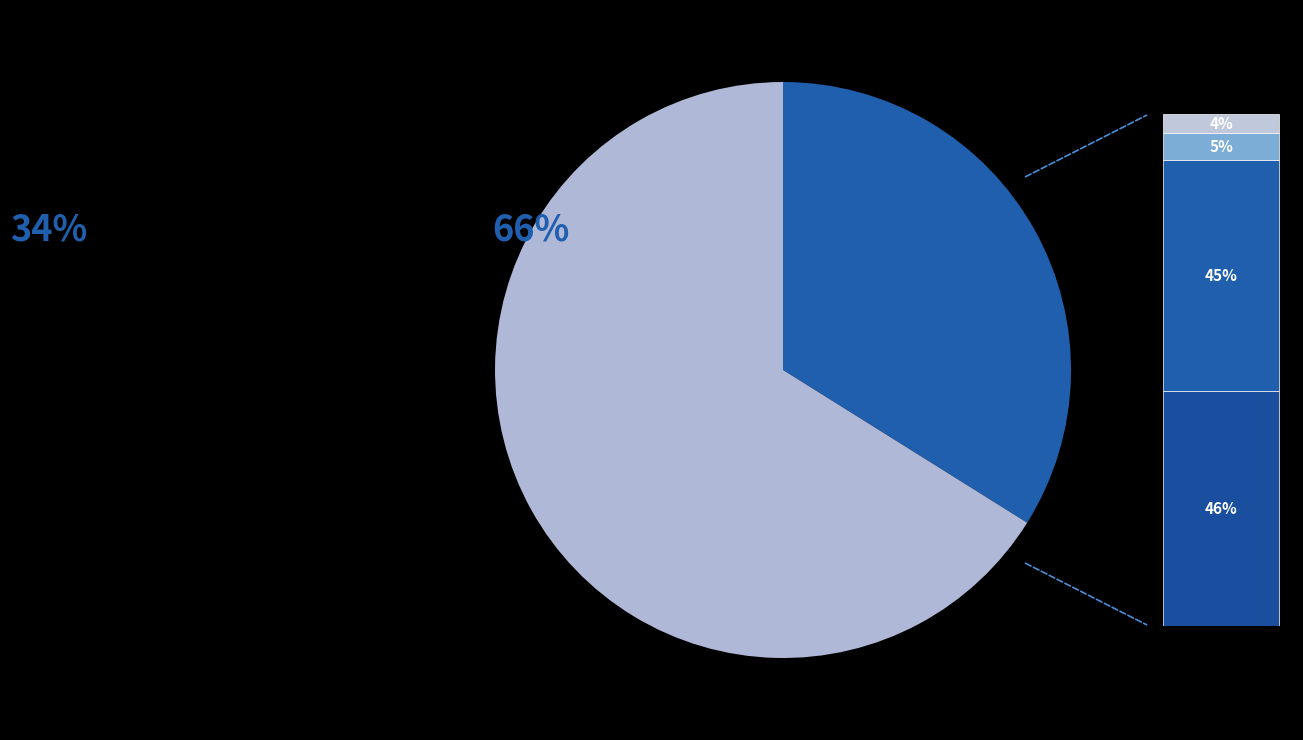

What percentage is NOT represented by Criminal Sexual Assault?

96.0%